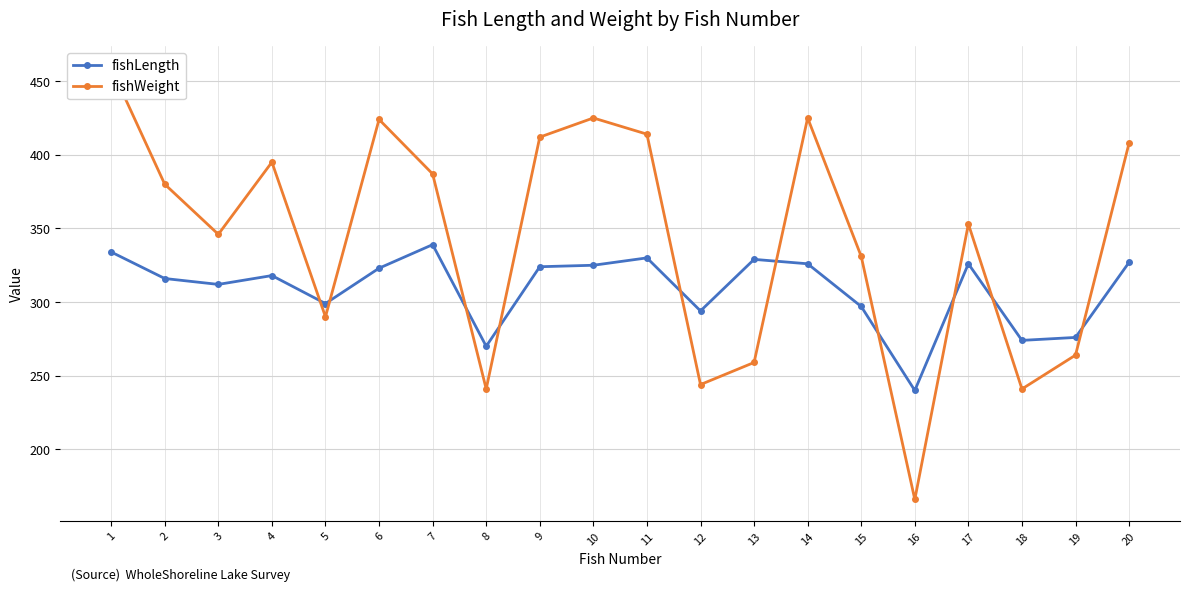

How many lines are shown in the chart?

2